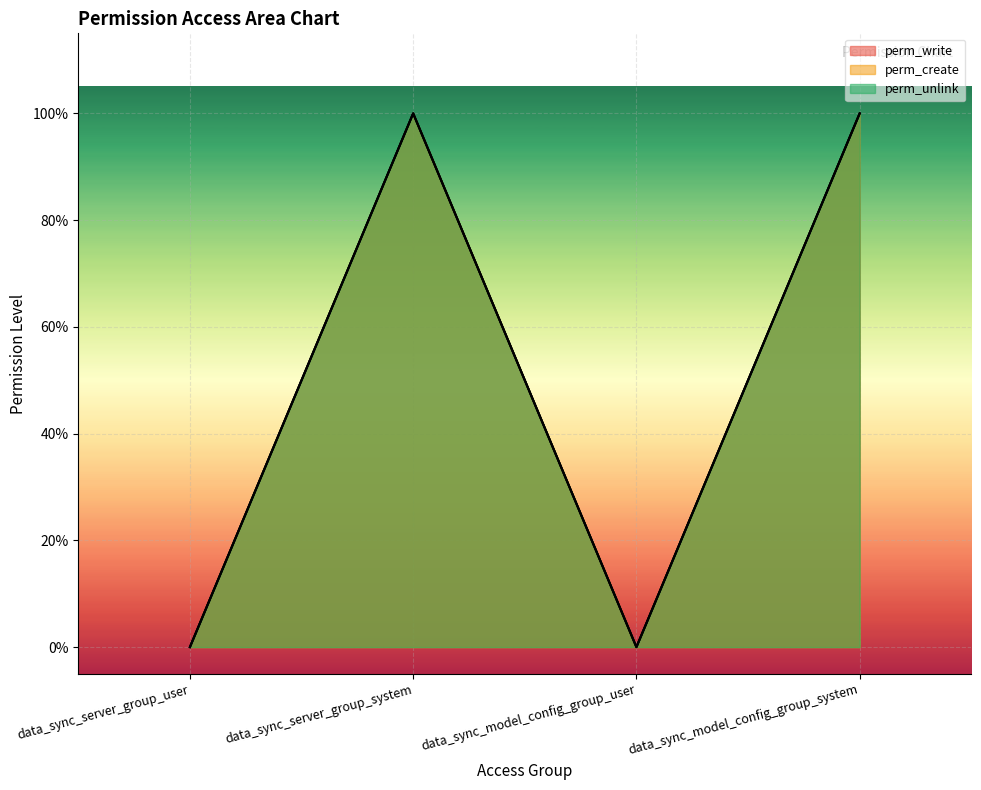

True or false: perm_create has a value of 2 at data_sync_model_config_group_system.

False